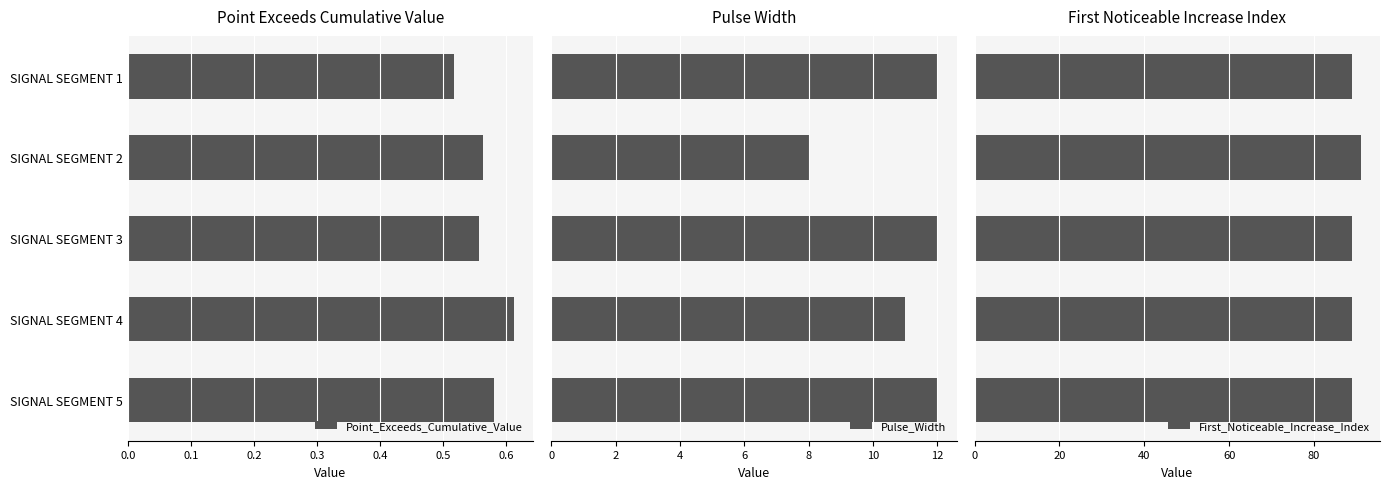

At how many categories does at least one series exceed 42?

5